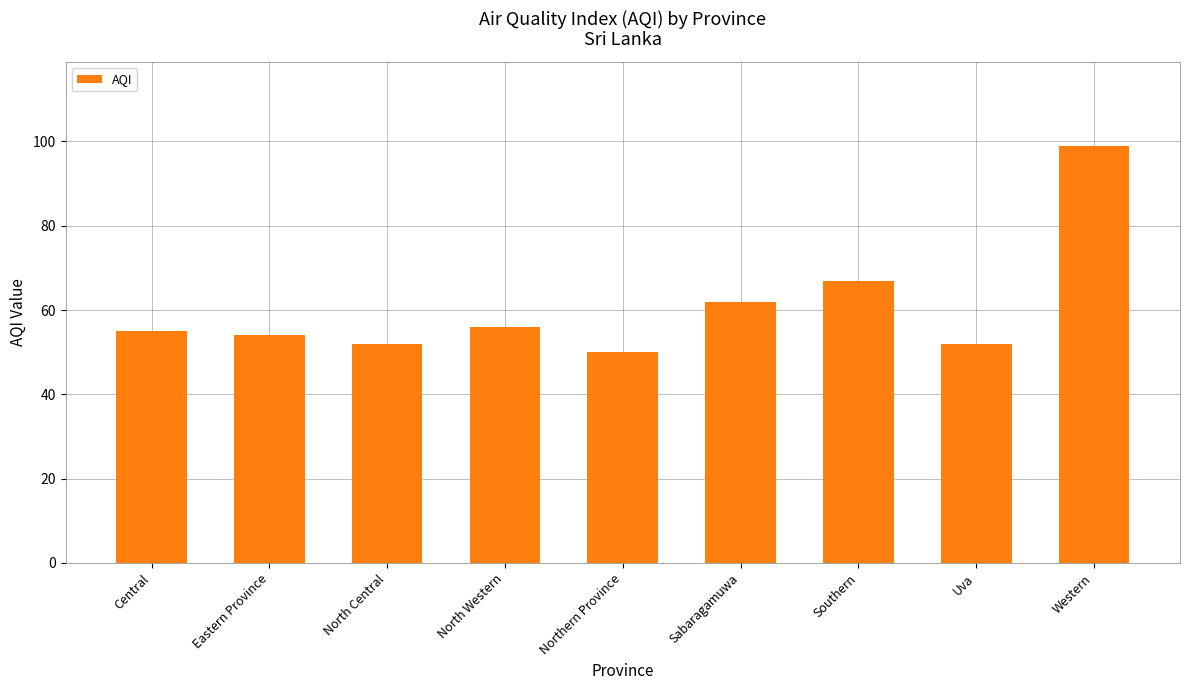

What is the maximum value shown in the chart?

99